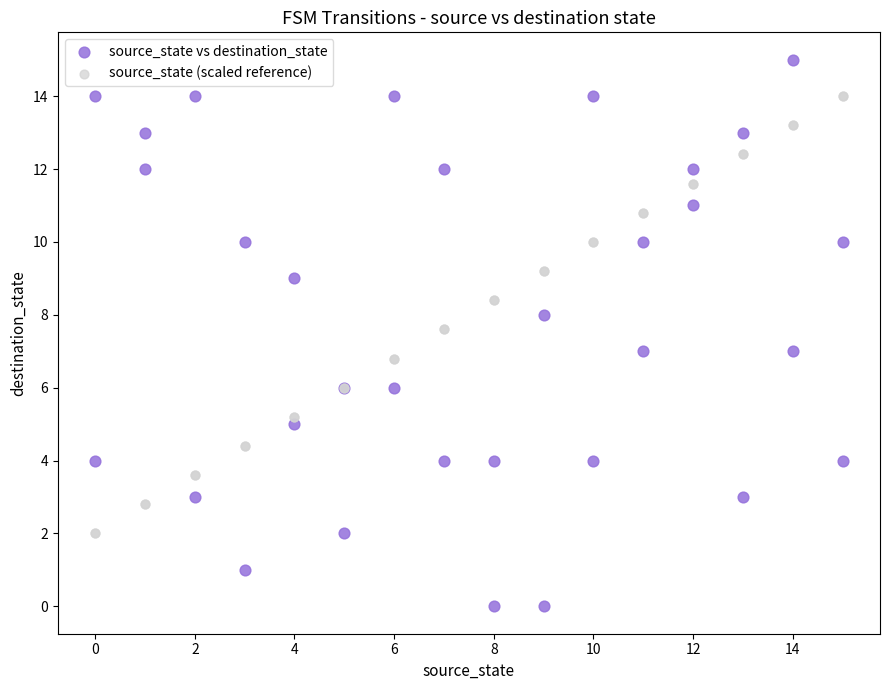

Which series reaches the maximum Y coordinate?

source_state vs destination_state